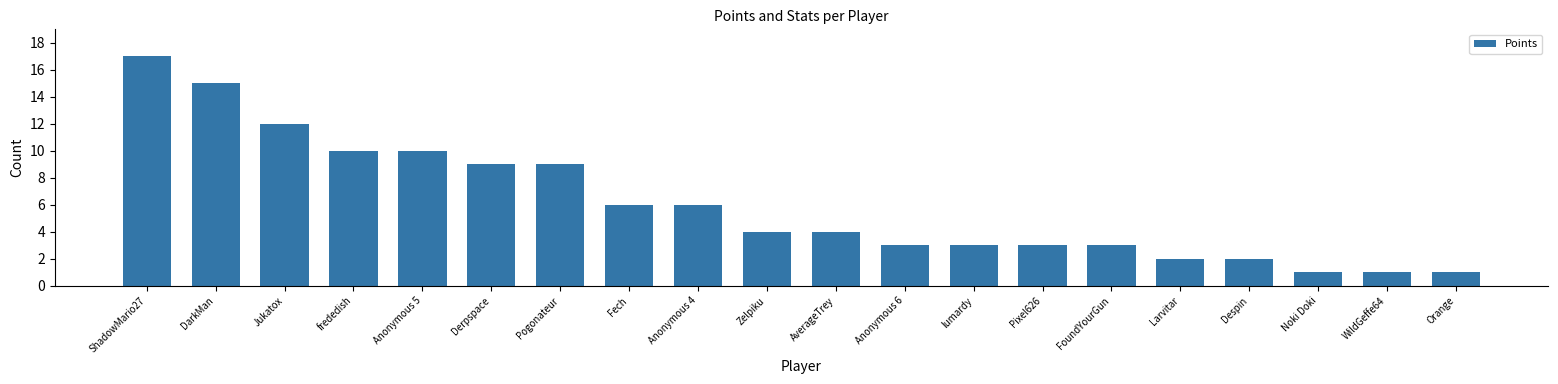

What is the sum of the values at frededish and Derpspace?

19